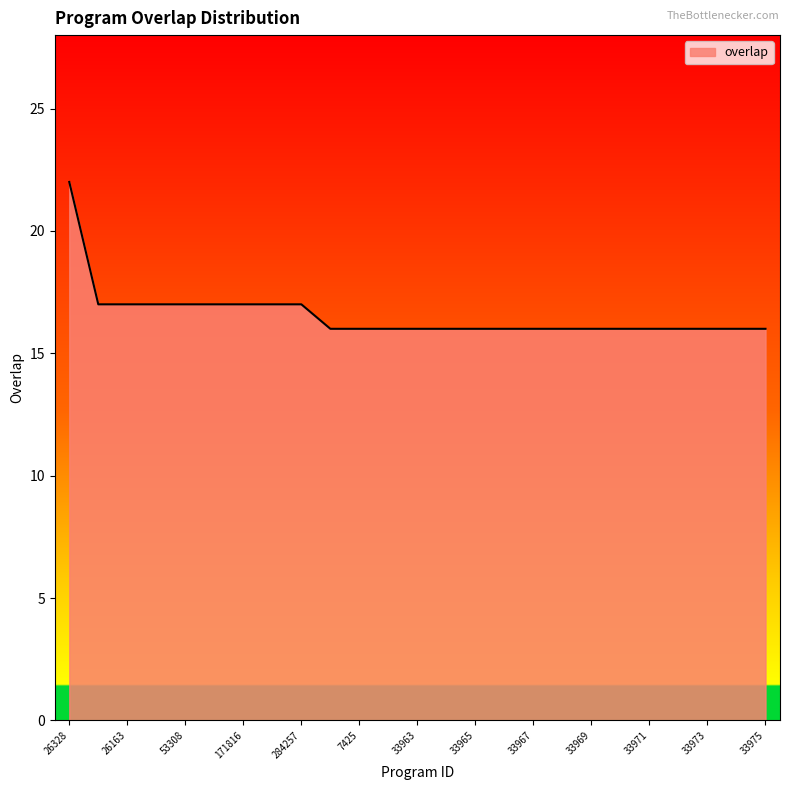

Reading right to left, list all the values displayed in this chart.

16	16	16	16	16	16	16	16	16	16	16	16	16	16	16	16	17	17	17	17	17	17	17	17	22